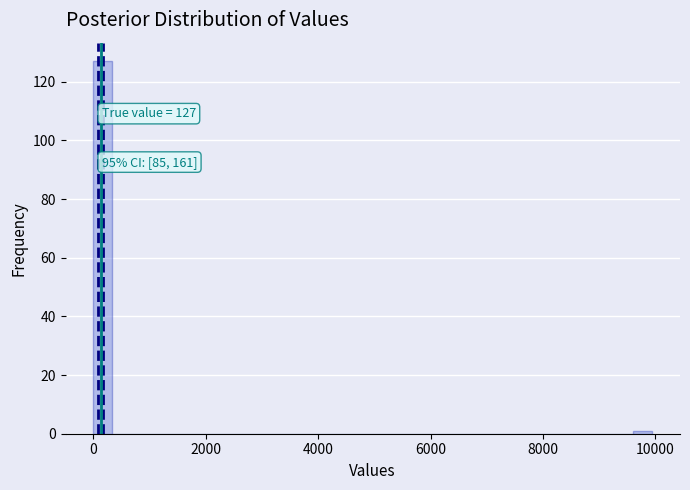

Read against the x-axis, roughly where is the centre of the tallest bar?

200